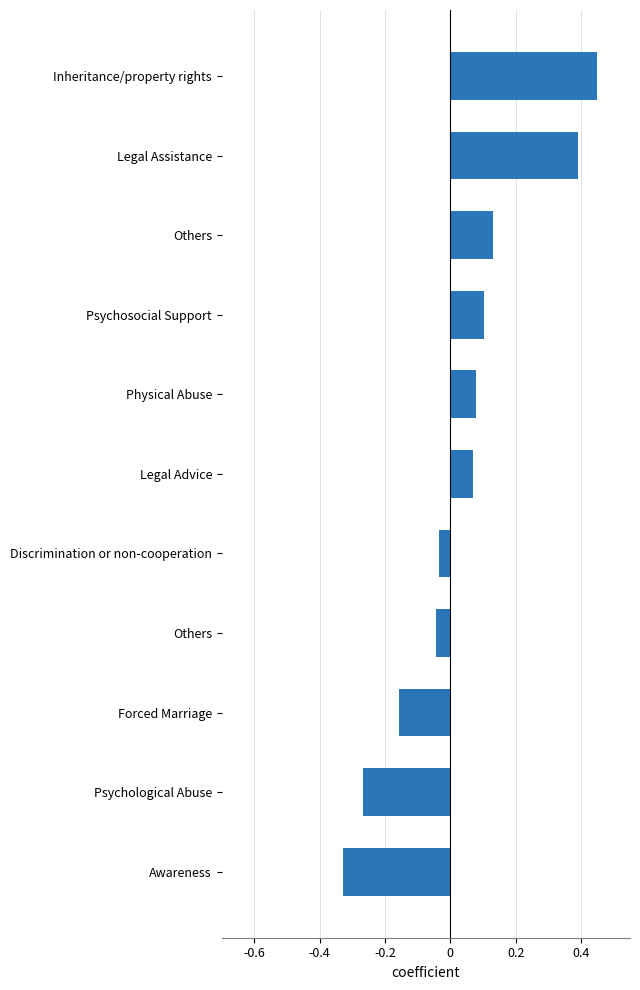

How many values are above zero?

6